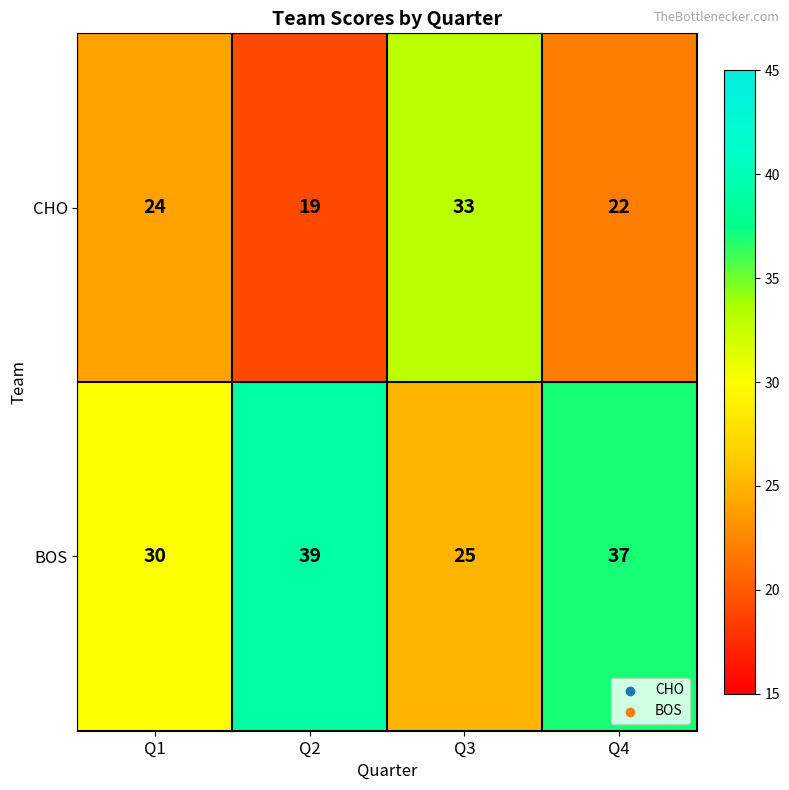

At which category does the chart reach its minimum across all series?

Q2